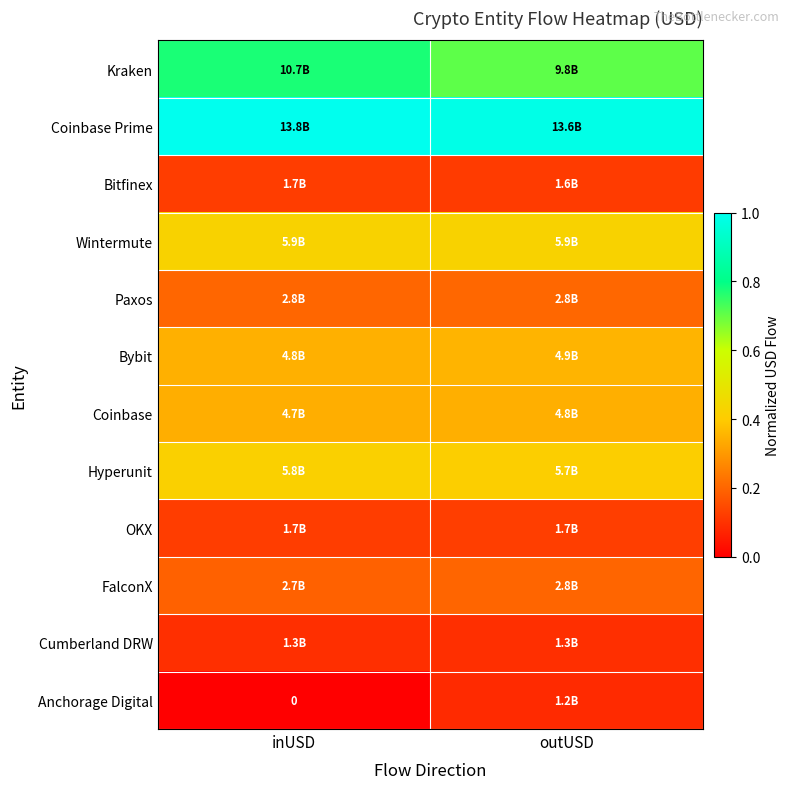

At which category is the sum across all series the highest?

outUSD